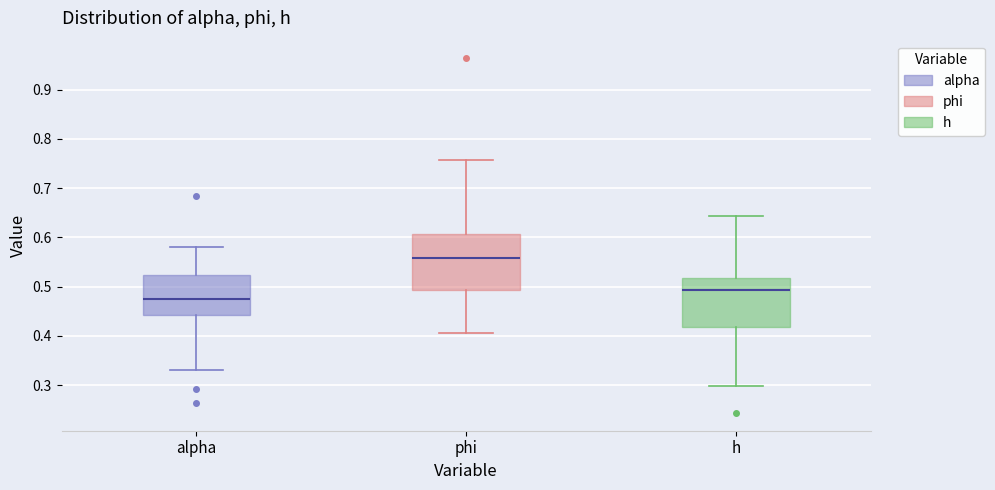

Where does the median line of the box for phi sit on the y-axis? The values are not printed on the chart, so give them approximately, as read against the axis.

0.56